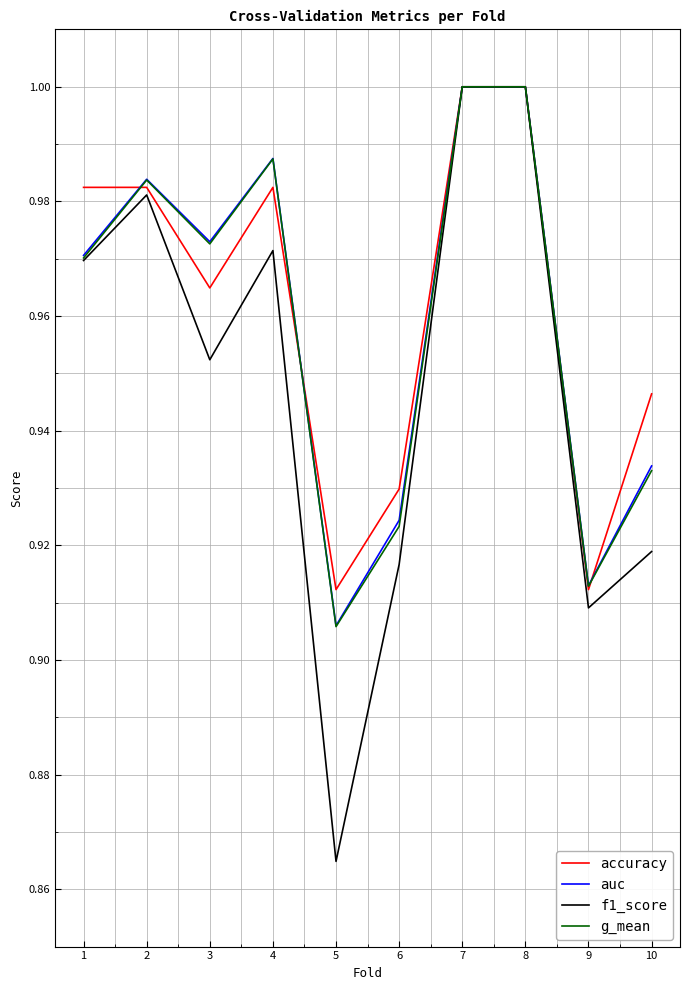

True or false: accuracy has a value of 1.5 at 8.

False